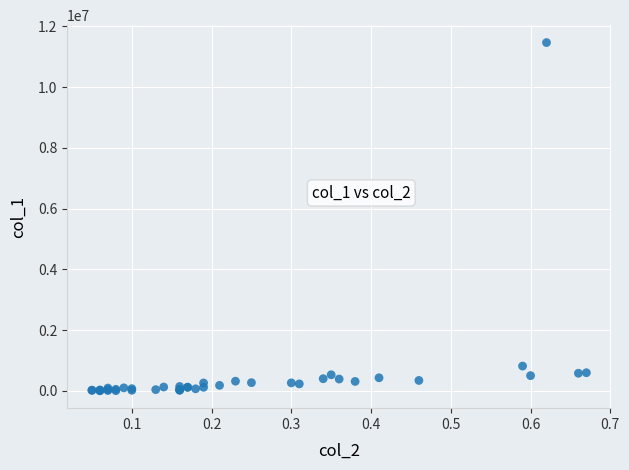

What Y value in the scatter plot is closest to 5734415?

817920